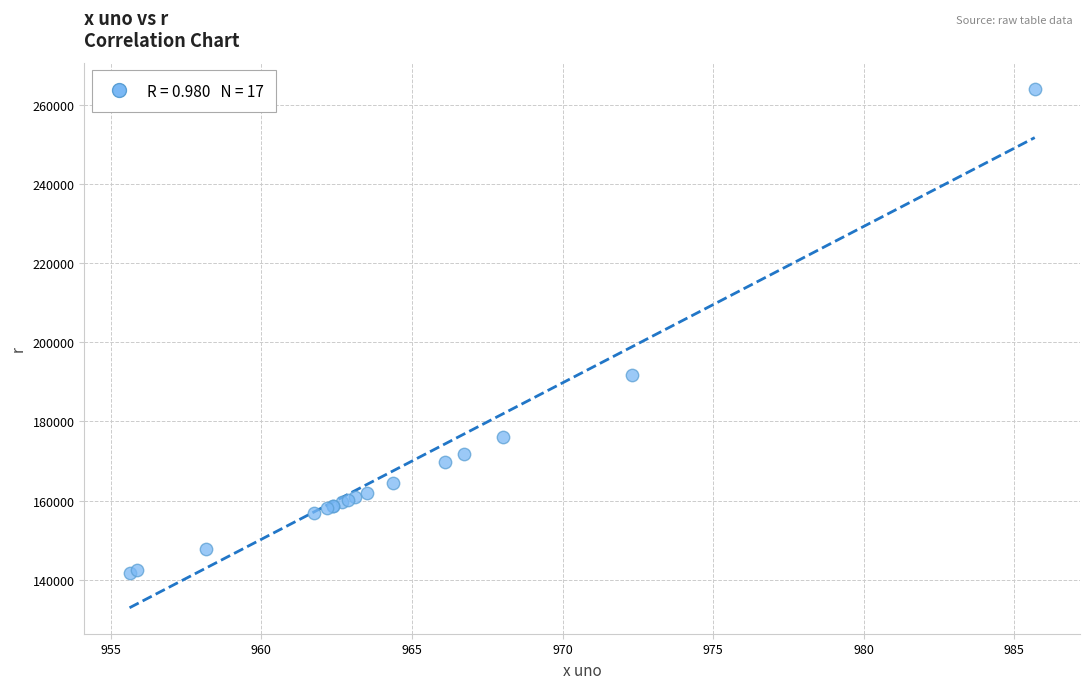

What Y value in the scatter plot is closest to 202970?

191815.0